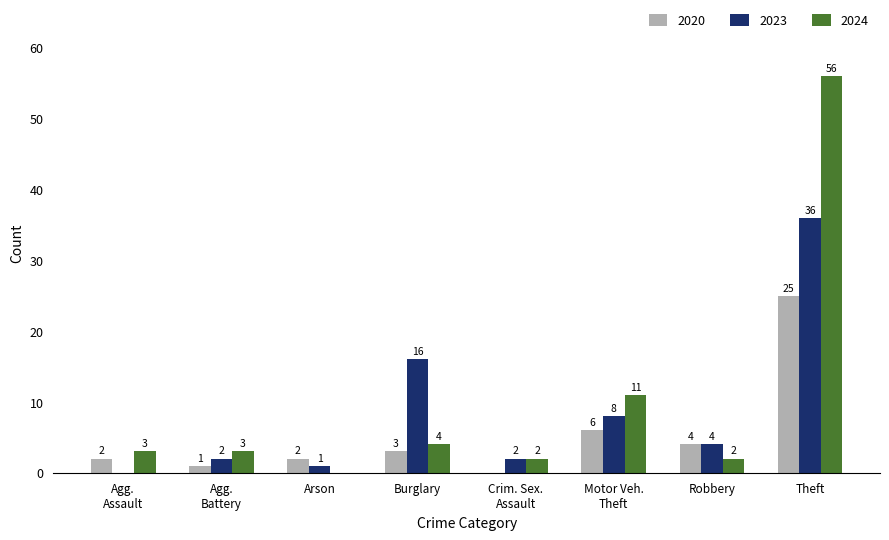

Where does the 2023 series first go above 4?

Burglary